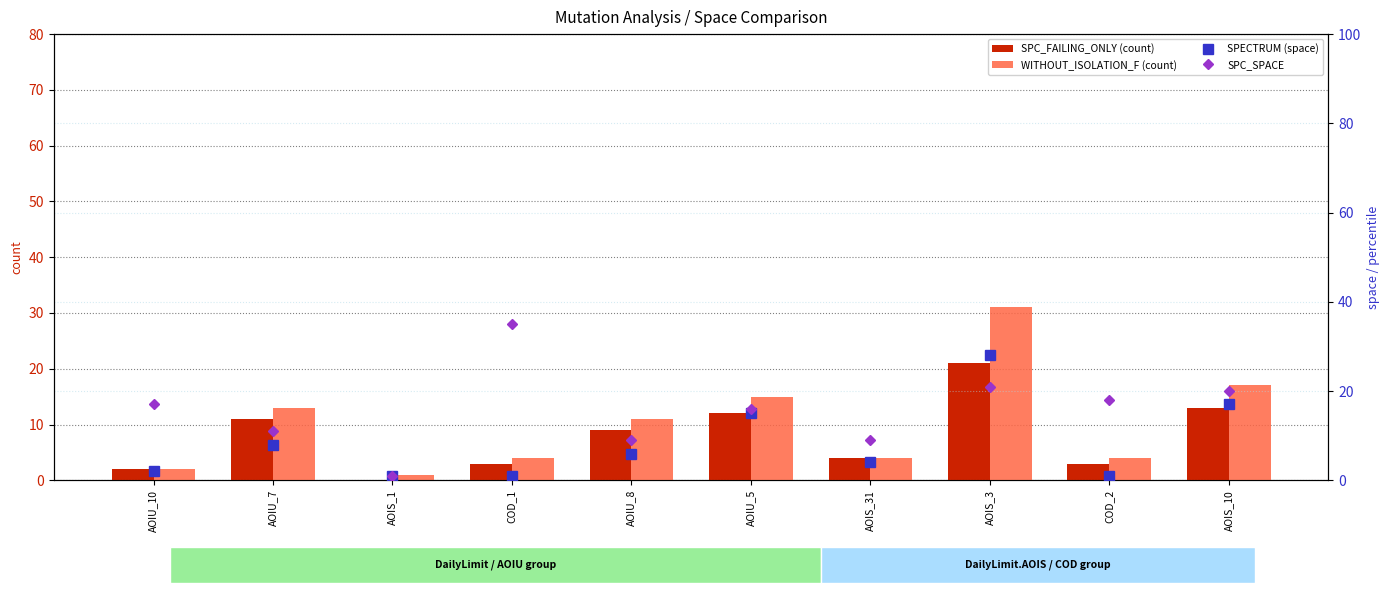

What is the lowest value of the SPECTRUM series?

1